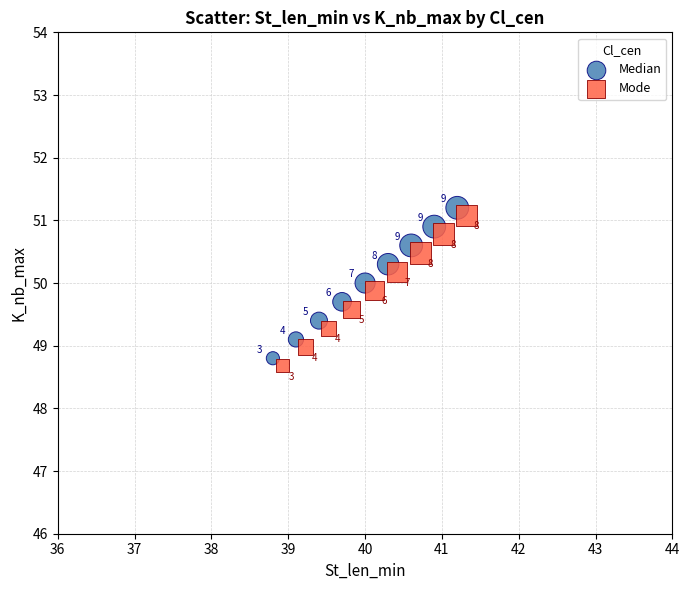

Which series contains the highest Y value?

Median